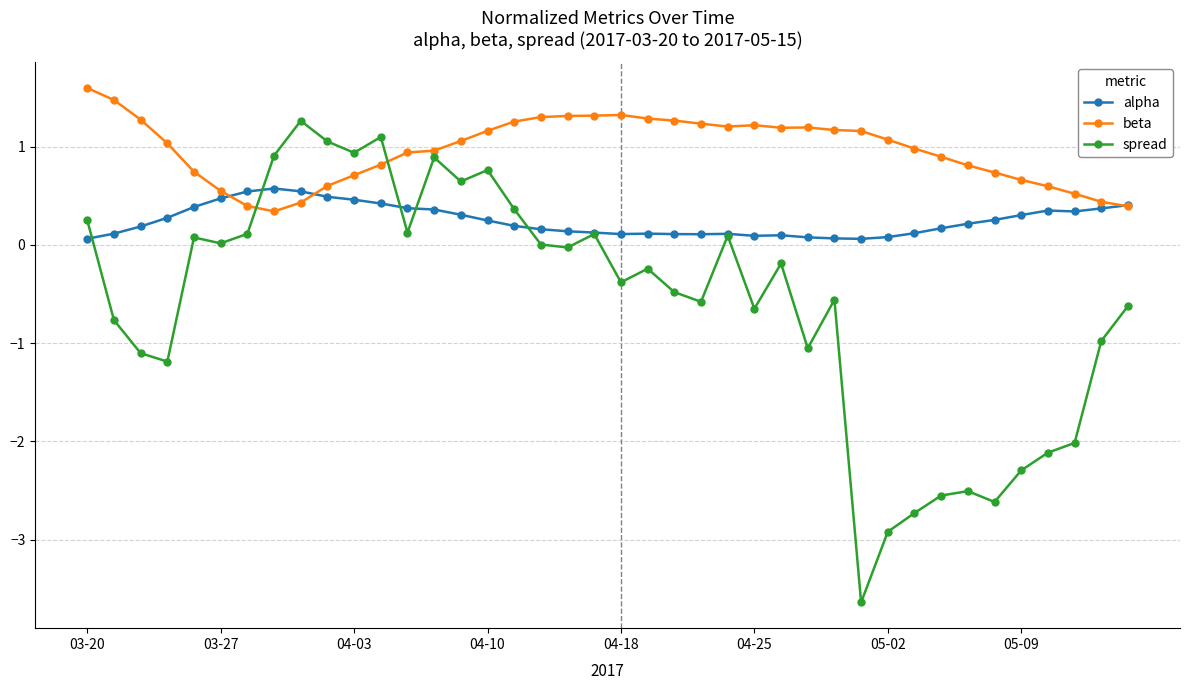

Which series has the widest spread of values?

spread